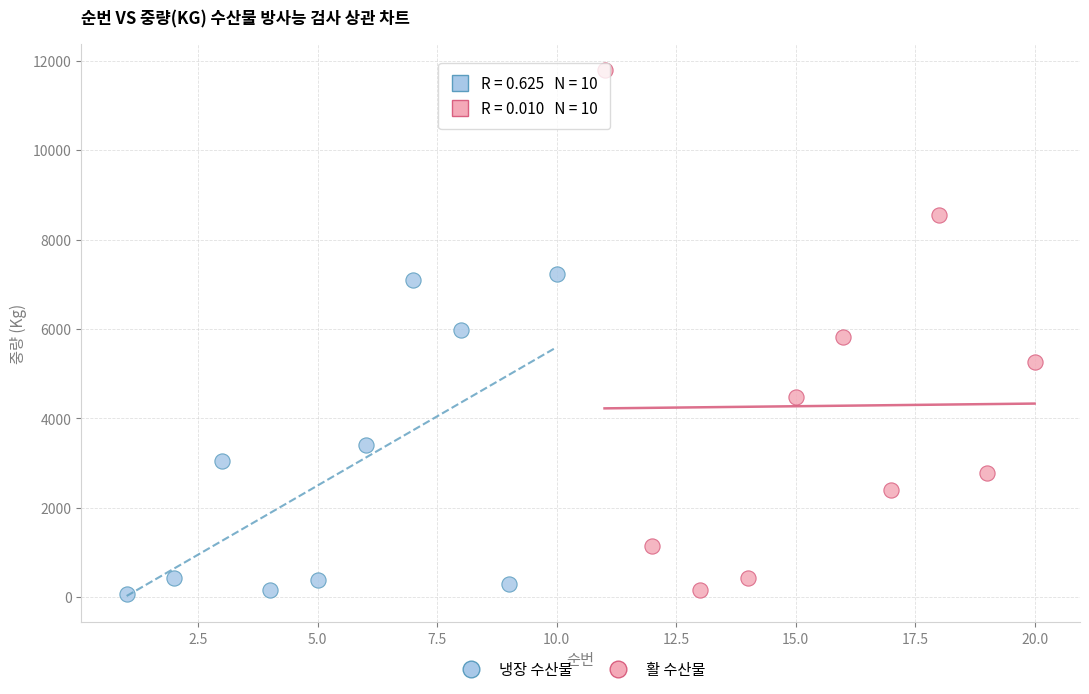

Which series reaches the maximum Y coordinate?

활 수산물